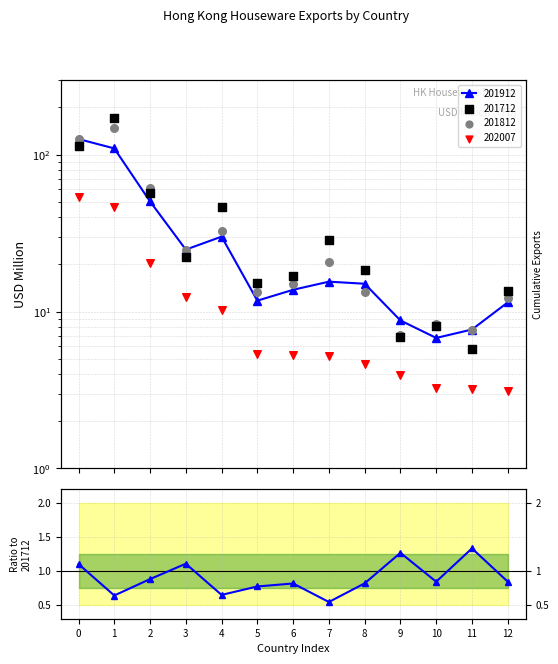

What is the change in value from 0 to 5?

-0.3